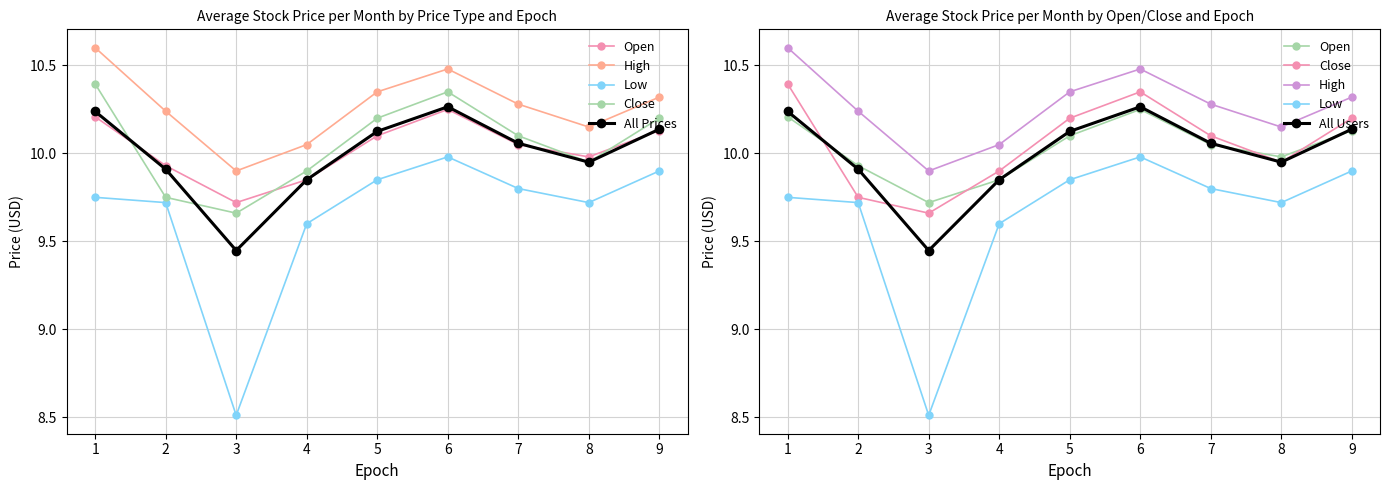

What value does the All Prices series have at 2?

9.9